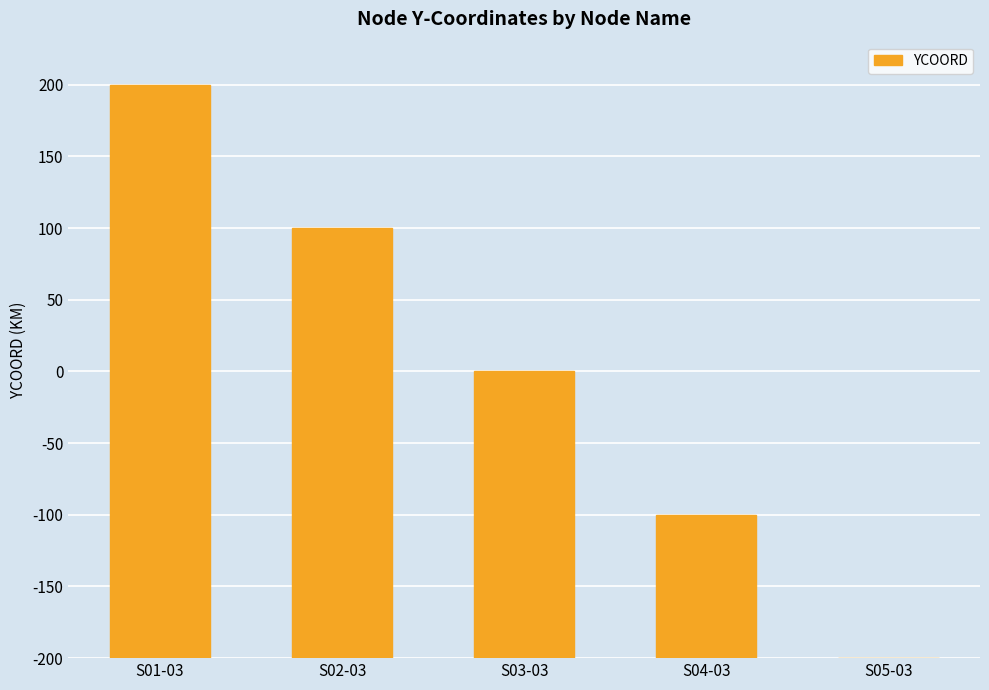

Are the bars horizontal?

No